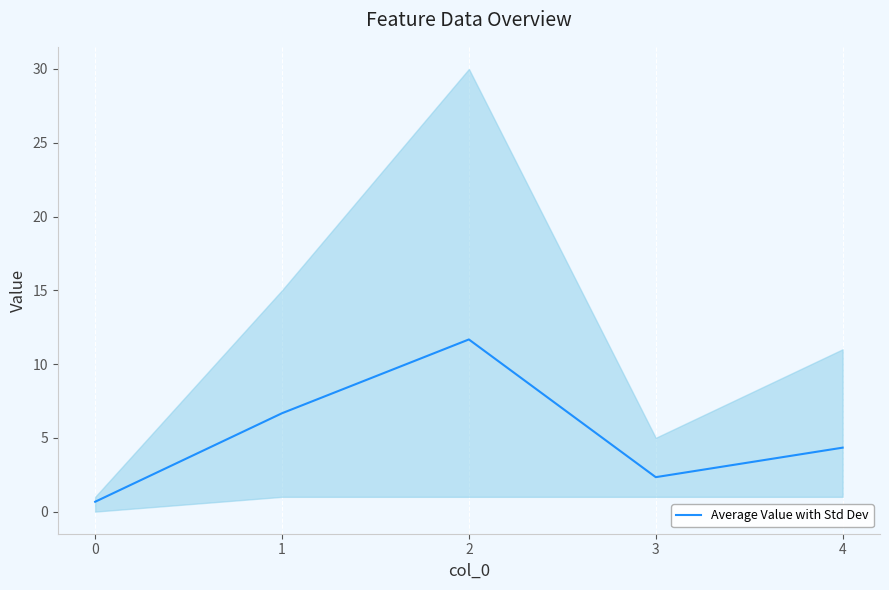

True or false: the data shows 2.3 at 3.

True